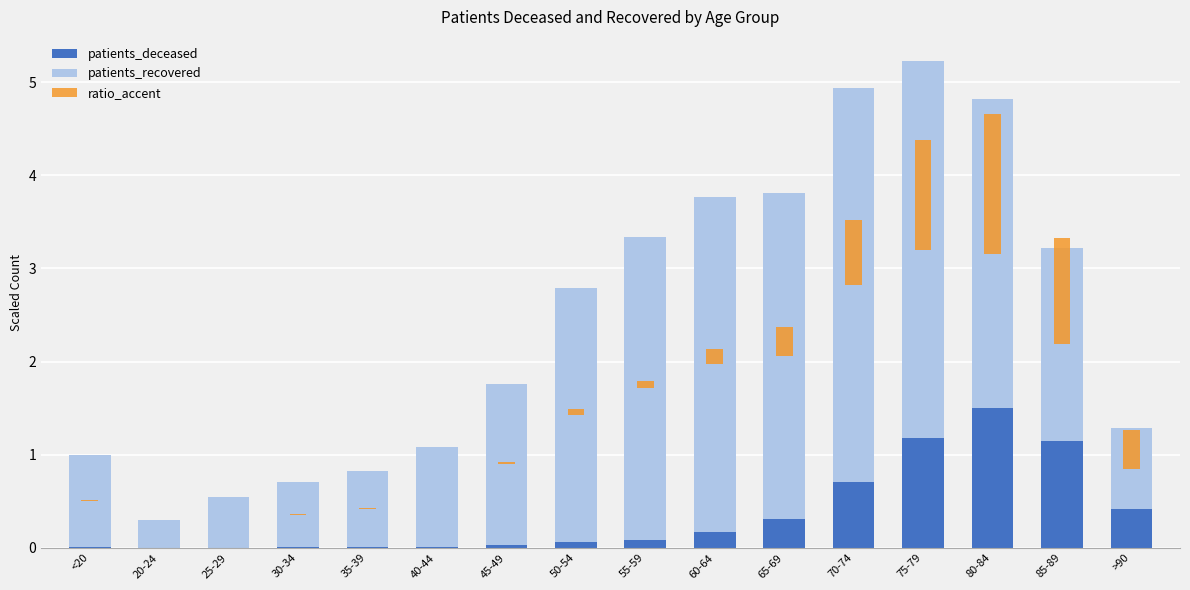

Reading left to right, transcribe all the data shown in this chart.

patients_deceased: 0.0	0.0	0.0	0.0	0.0	0.0	0.0	0.1	0.1	0.2	0.3	0.7	1.2	1.5	1.1	0.4
patients_recovered: 1.0	0.3	0.5	0.7	0.8	1.1	1.7	2.7	3.3	3.6	3.5	4.2	4.0	3.3	2.1	0.9
ratio_accent: 0.0	0.0	0.0	0.0	0.0	0.0	0.0	0.1	0.1	0.2	0.3	0.7	1.2	1.5	1.1	0.4